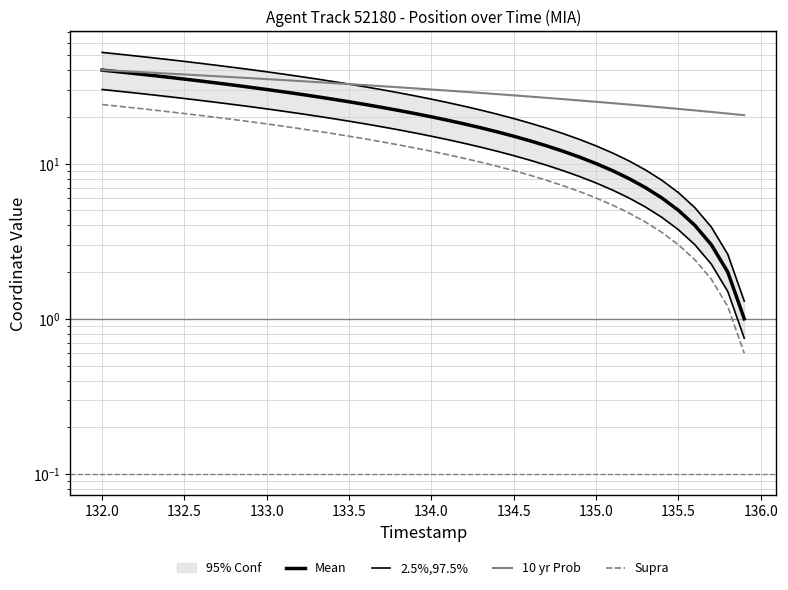

Rank the series by their average value, from lowest to highest.

Supra, Mean, 2.5%,97.5%, 10 yr Prob